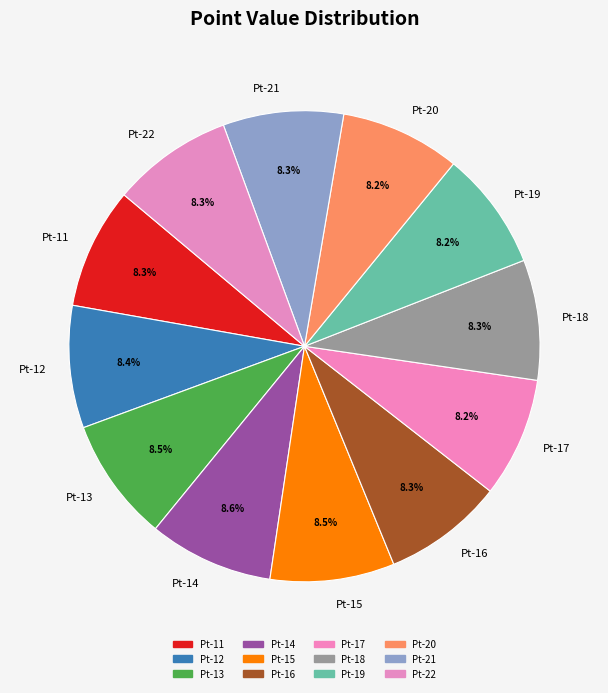

How many segments does this pie chart have?

12